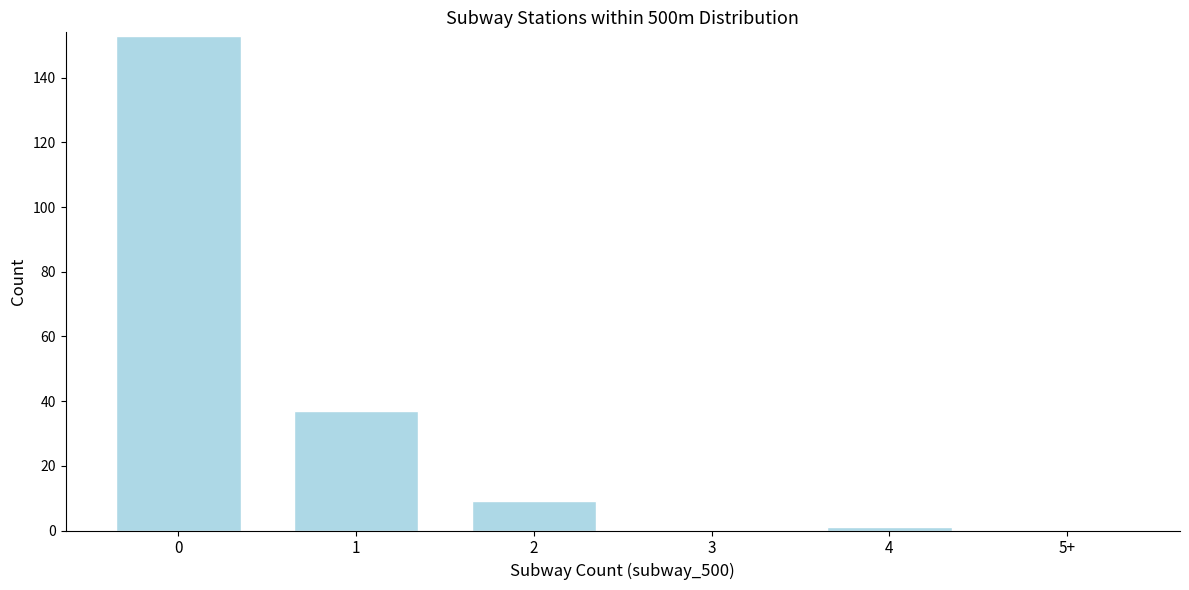

Reading left to right, extract all data points from this chart.

0=153	1=37	2=9	3=0	4=1	5+=0